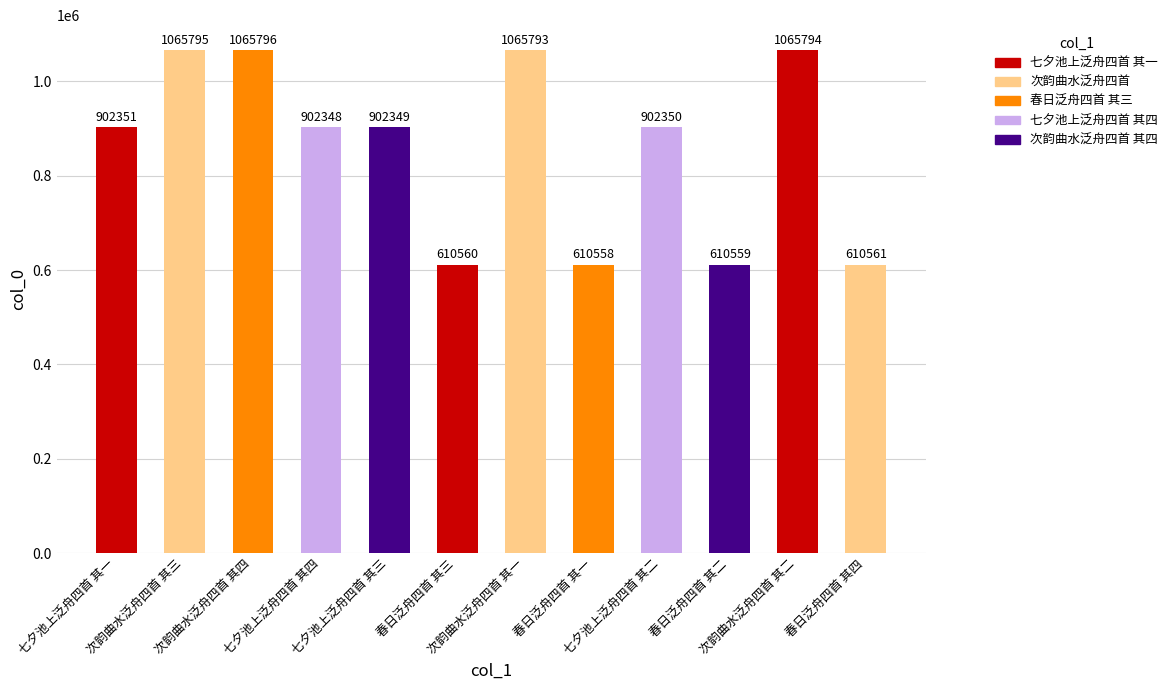

What is the difference between the second highest and second lowest values?

455236